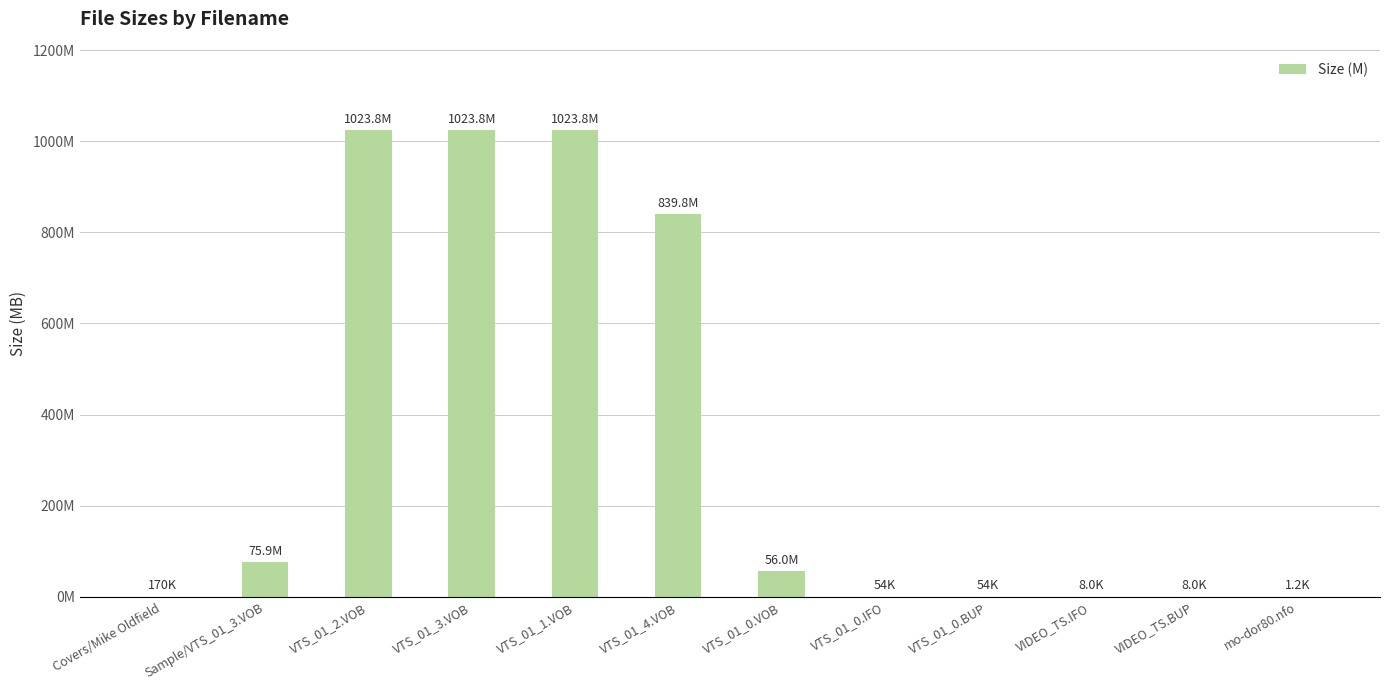

Rank the categories by value from highest to lowest.

VTS_01_2.VOB, VTS_01_3.VOB, VTS_01_1.VOB, VTS_01_4.VOB, Sample/VTS_01_3.VOB, VTS_01_0.VOB, Covers/Mike Oldfield, VTS_01_0.IFO, VTS_01_0.BUP, VIDEO_TS.IFO, VIDEO_TS.BUP, mo-dor80.nfo